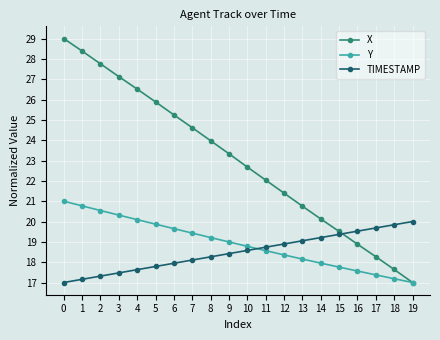

How many distinct data groups are displayed?

3